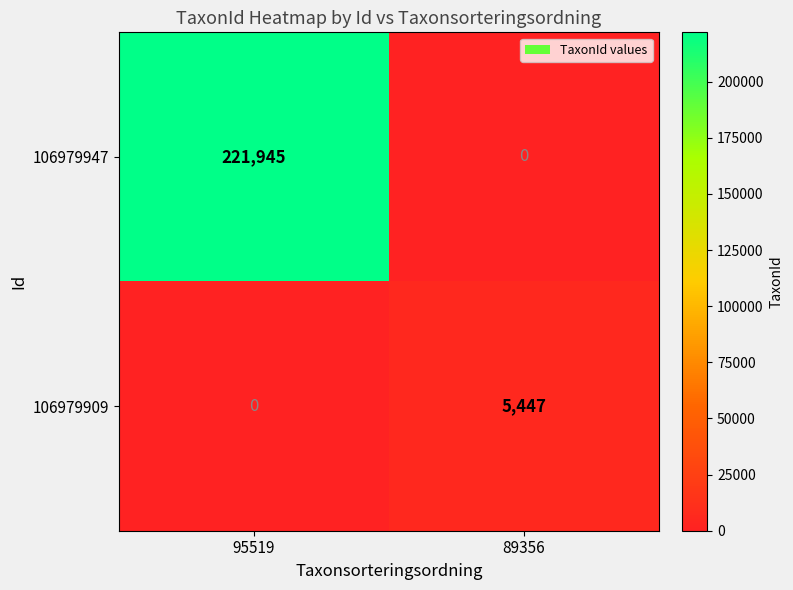

True or false: 106979909 has a value of 2486 at 95519.

False